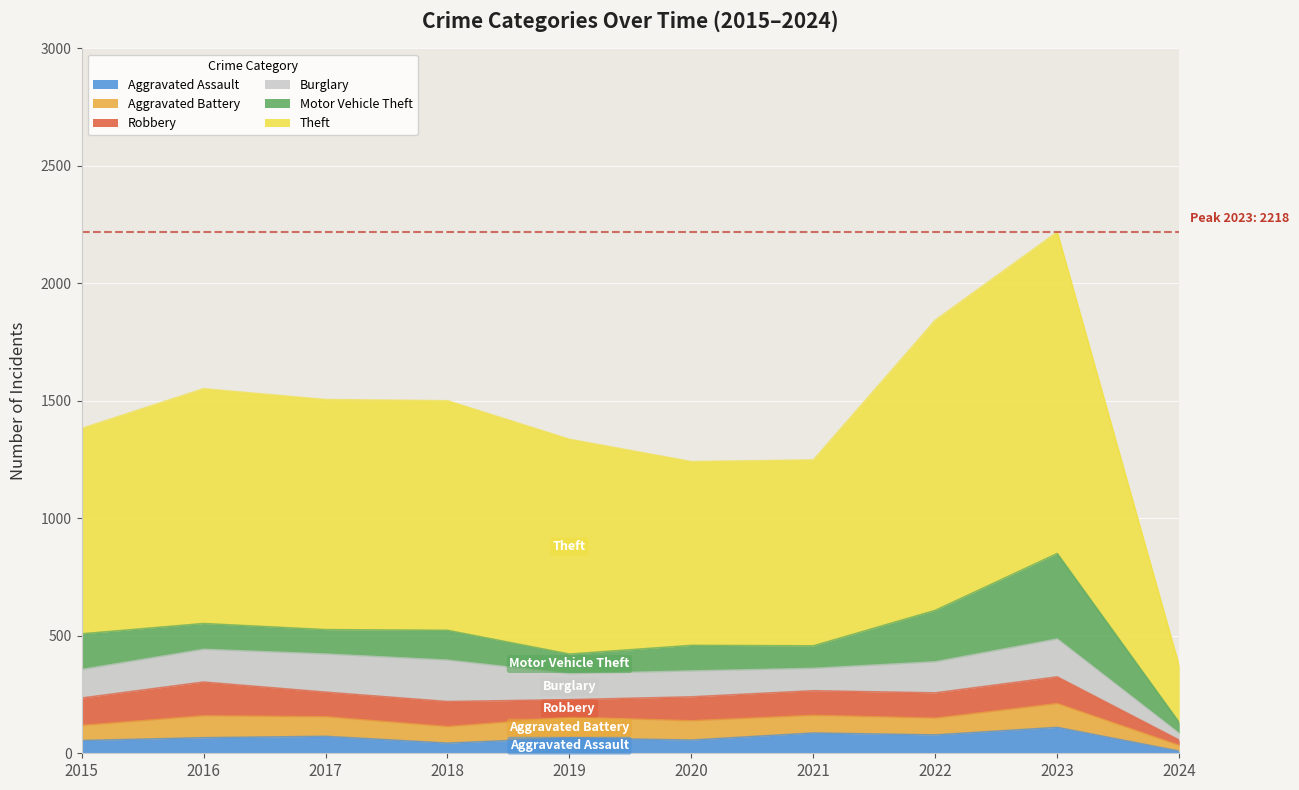

At which category is the sum across all series the highest?

2023